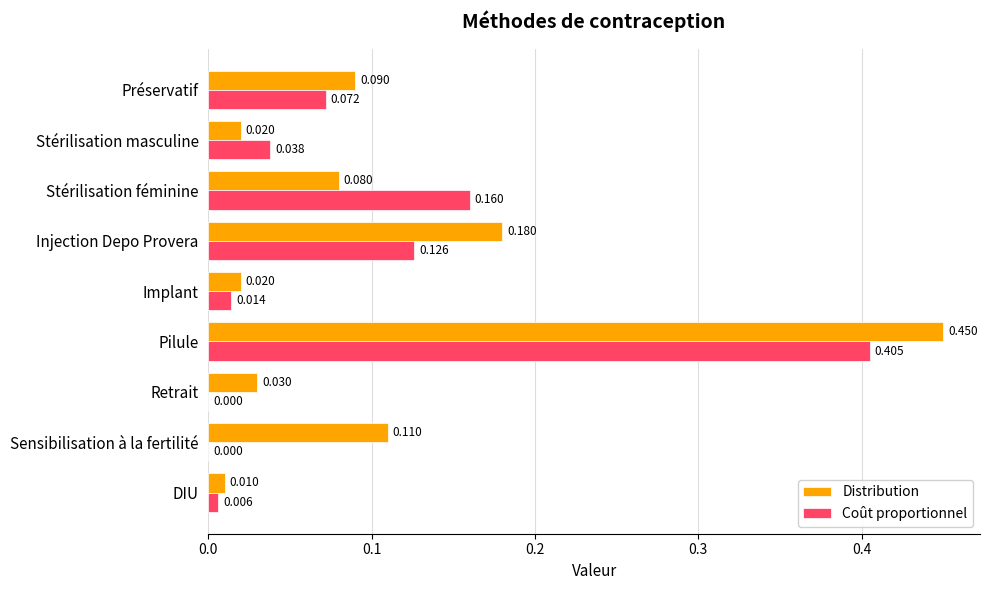

Which series has the largest total across all categories?

Distribution